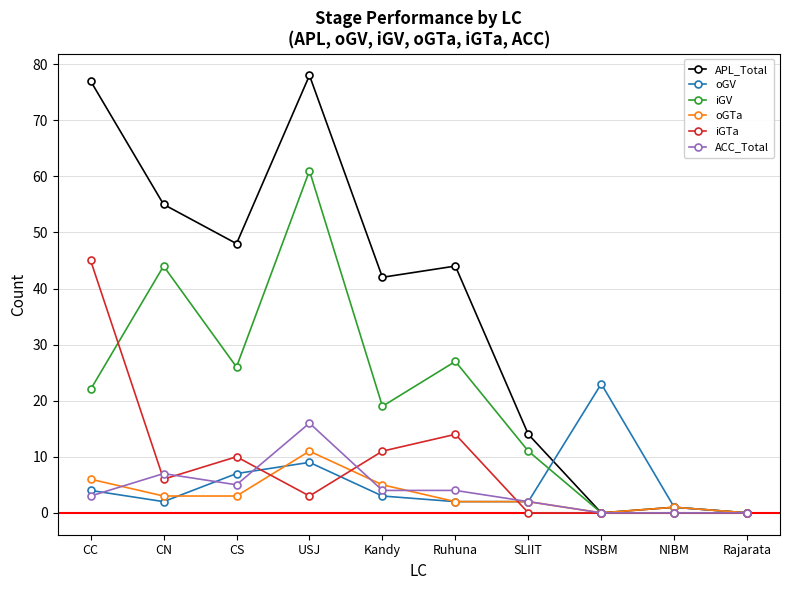

Reading left to right, list all the values displayed in this chart.

APL_Total: CC=77	CN=55	CS=48	USJ=78	Kandy=42	Ruhuna=44	SLIIT=14	NSBM=0	NIBM=1	Rajarata=0
oGV: CC=4	CN=2	CS=7	USJ=9	Kandy=3	Ruhuna=2	SLIIT=2	NSBM=23	NIBM=1	Rajarata=0
iGV: CC=22	CN=44	CS=26	USJ=61	Kandy=19	Ruhuna=27	SLIIT=11	NSBM=0	NIBM=0	Rajarata=0
oGTa: CC=6	CN=3	CS=3	USJ=11	Kandy=5	Ruhuna=2	SLIIT=2	NSBM=0	NIBM=1	Rajarata=0
iGTa: CC=45	CN=6	CS=10	USJ=3	Kandy=11	Ruhuna=14	SLIIT=0	NSBM=0	NIBM=0	Rajarata=0
ACC_Total: CC=3	CN=7	CS=5	USJ=16	Kandy=4	Ruhuna=4	SLIIT=2	NSBM=0	NIBM=0	Rajarata=0